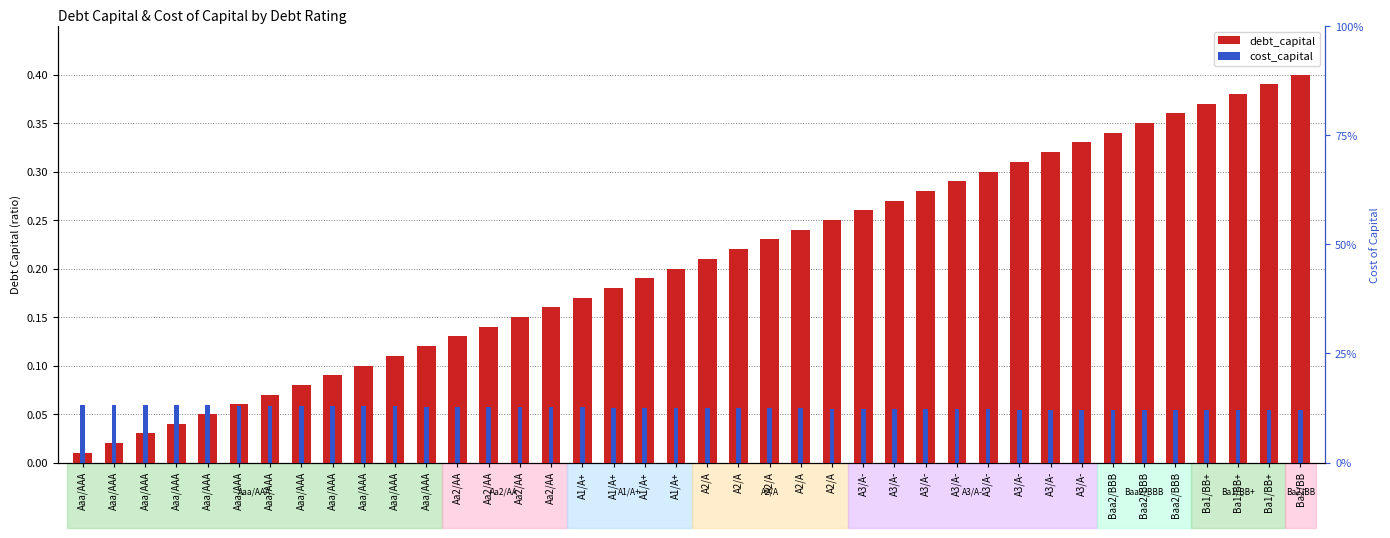

Rank the series at Baa2/BBB from lowest to highest value.

cost_capital, debt_capital